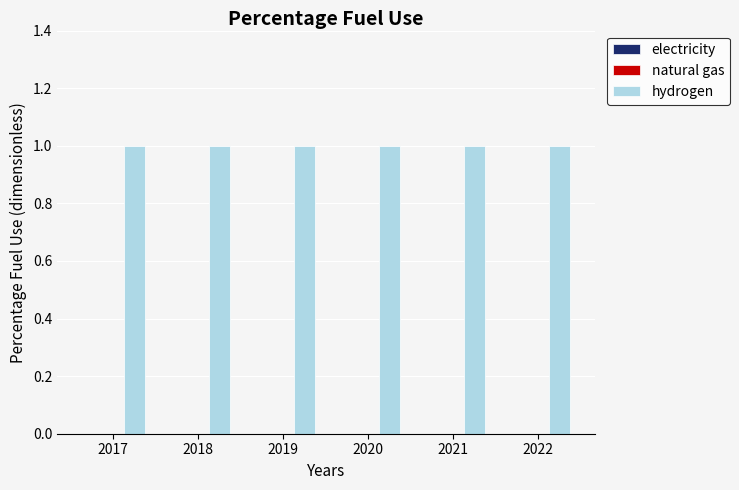

Is it true that hydrogen equals 2 at 2020?

False